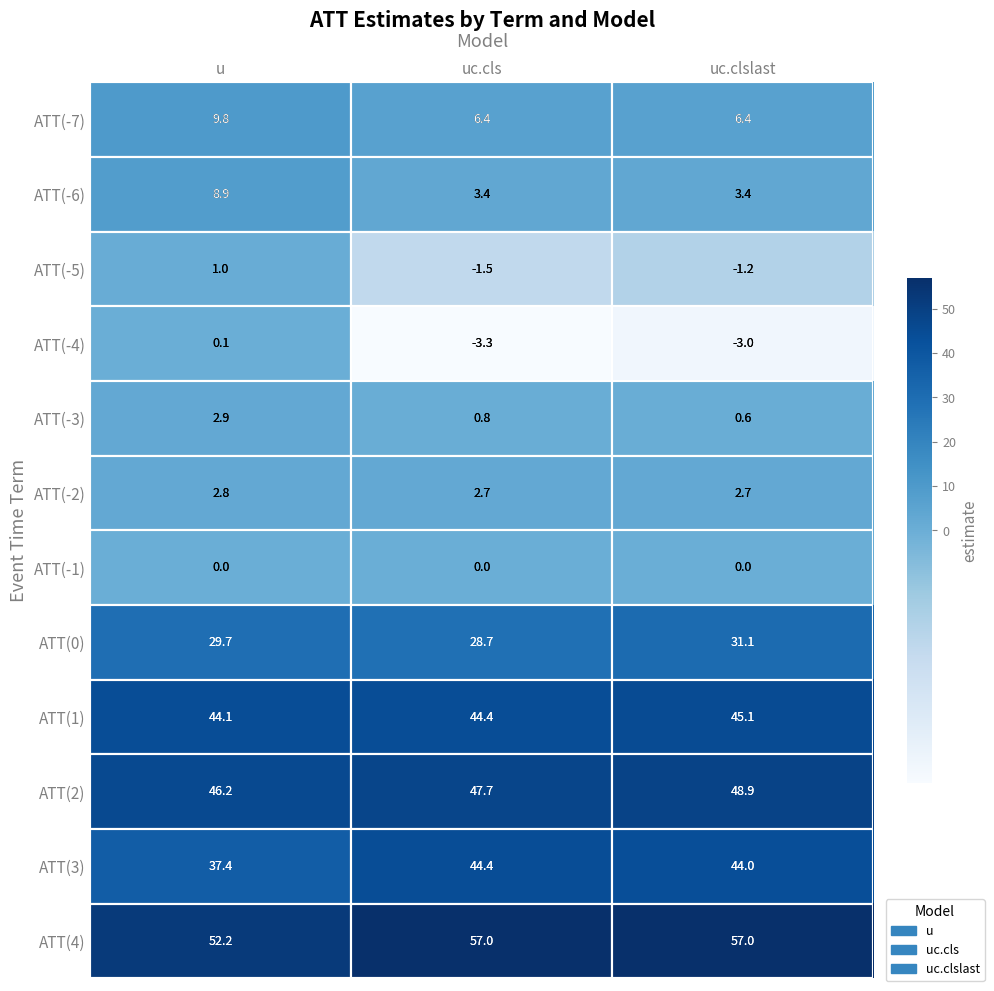

How many series are shown in this chart?

12